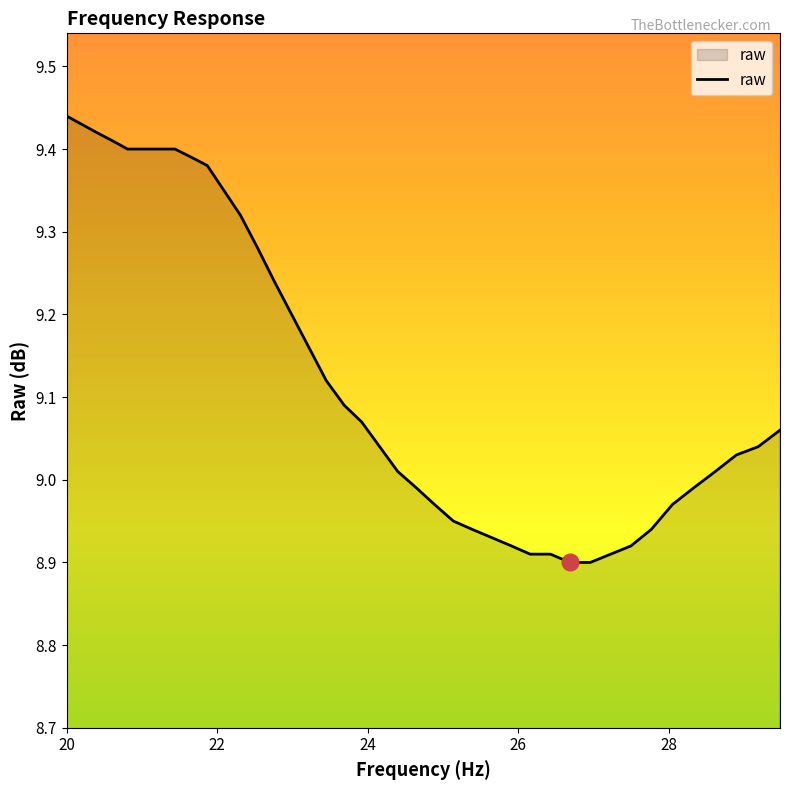

What is the average value?

9.1